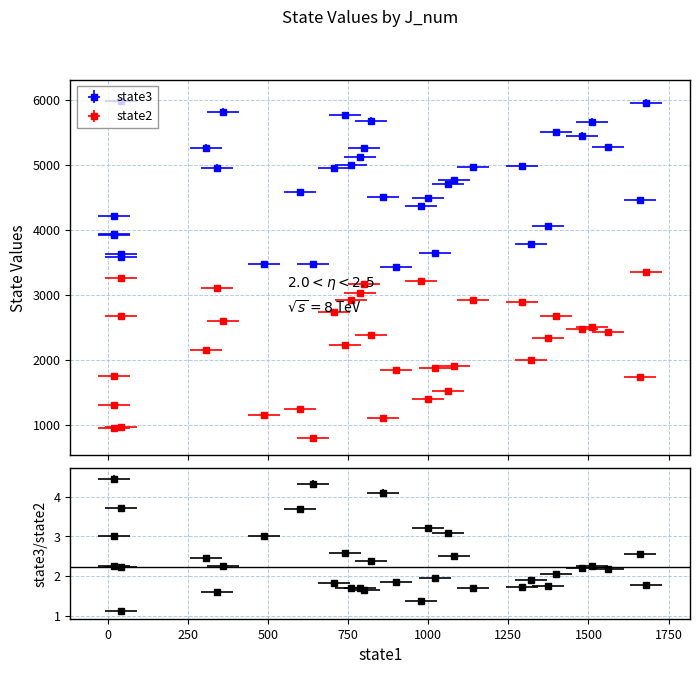

What is the spread (max minus min) of values at 33?

5942.1